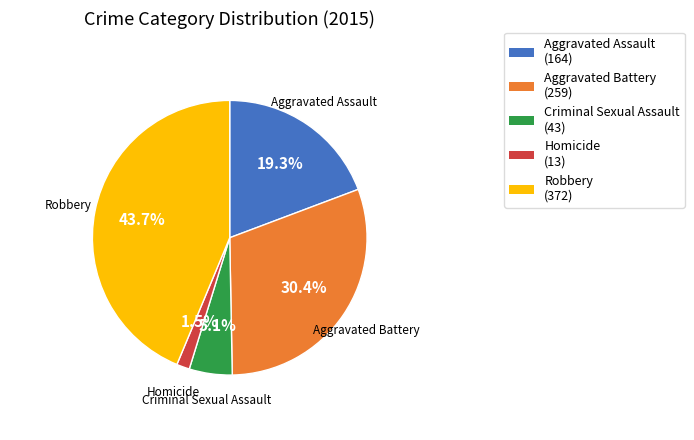

How many slices are in this pie chart?

5